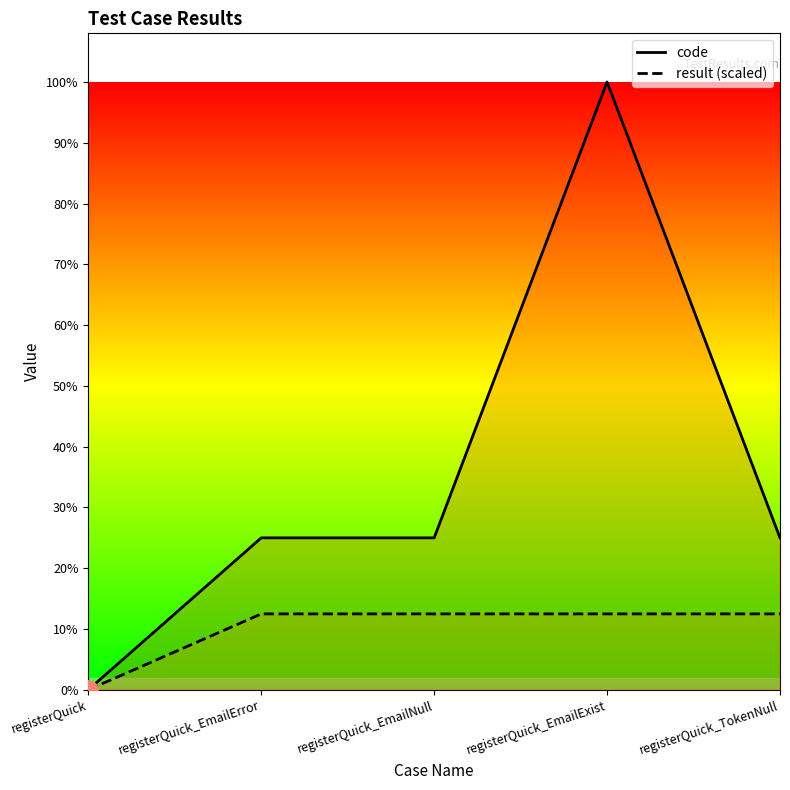

What are all the series names shown in the legend?

code, result (scaled)